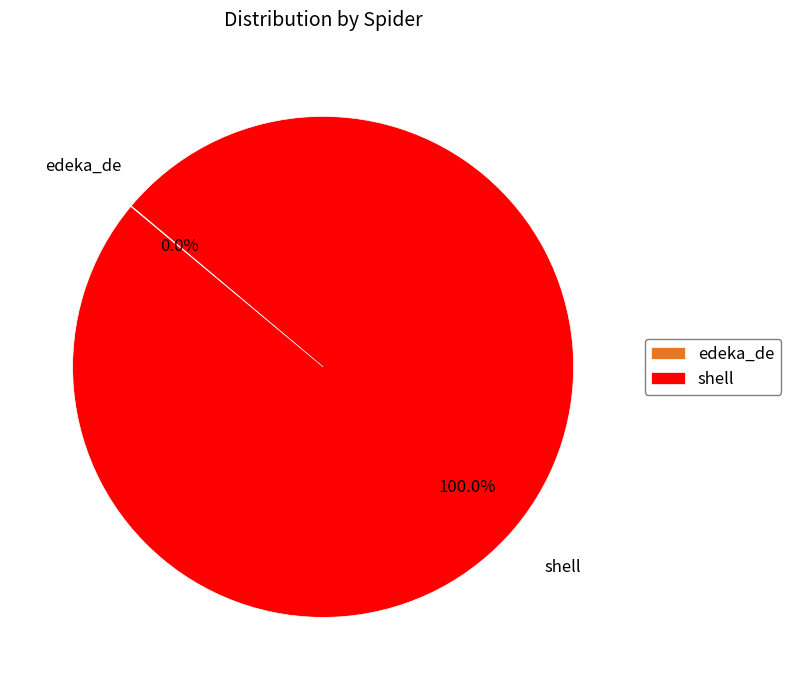

Which category has the biggest portion of the pie?

shell